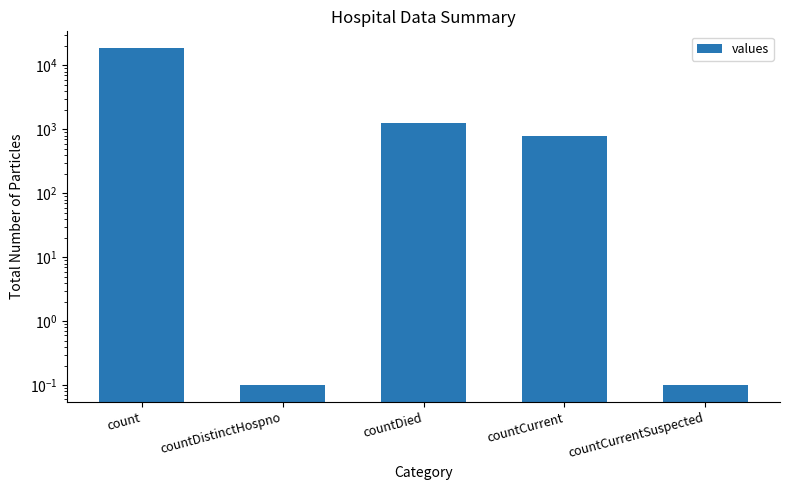

Are the bars grouped side by side (vs. stacked)?

No